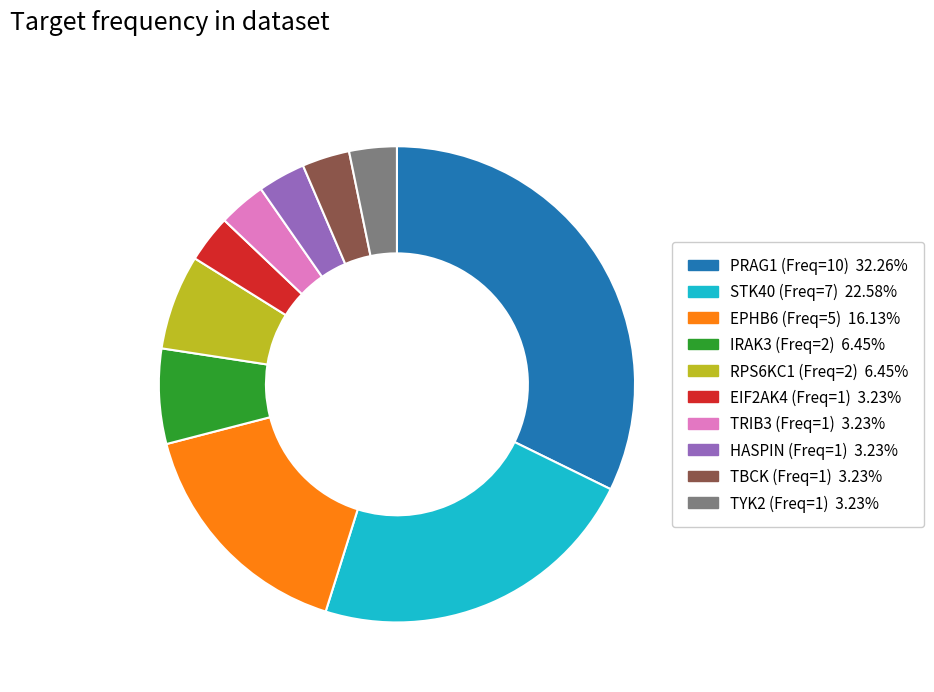

Which category has the biggest portion of the pie?

PRAG1 (Freq=10)